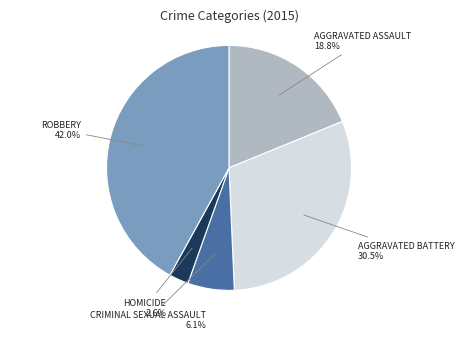

Does any single category account for the majority?

No